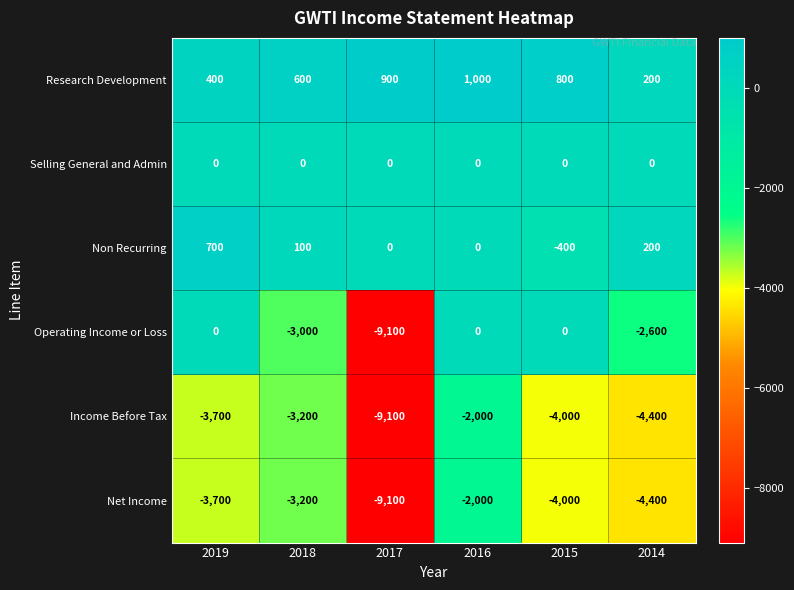

The value of Net Income at 2019 is -3700. True or false?

True